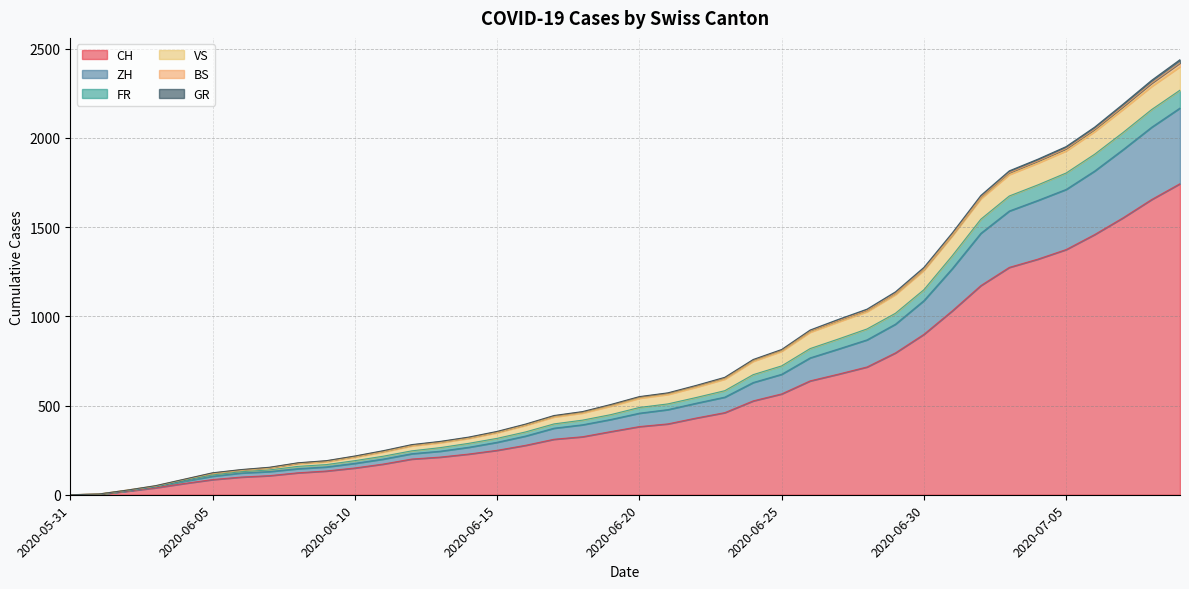

True or false: FR and CH intersect in this chart.

False